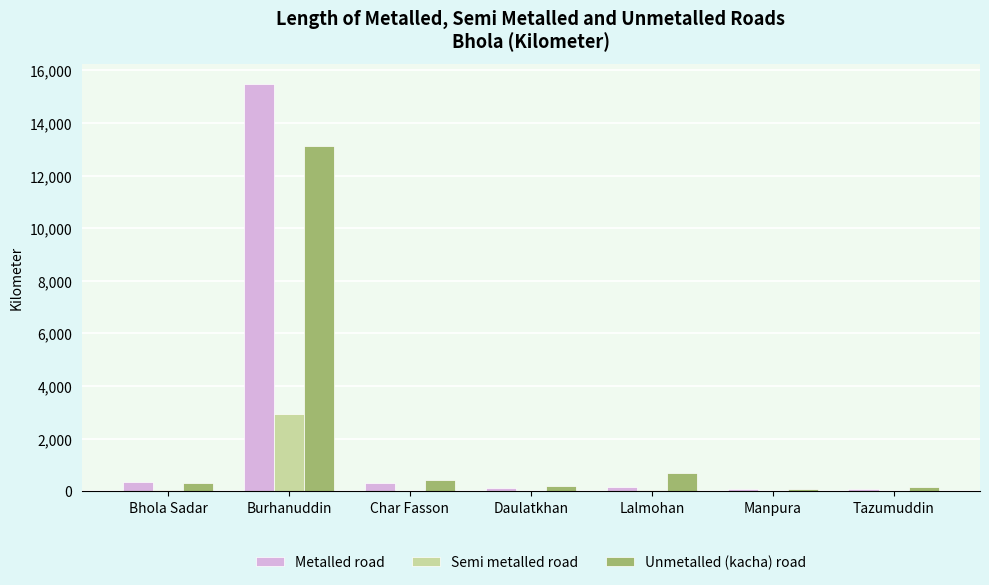

Which series has the largest total across all categories?

Metalled road